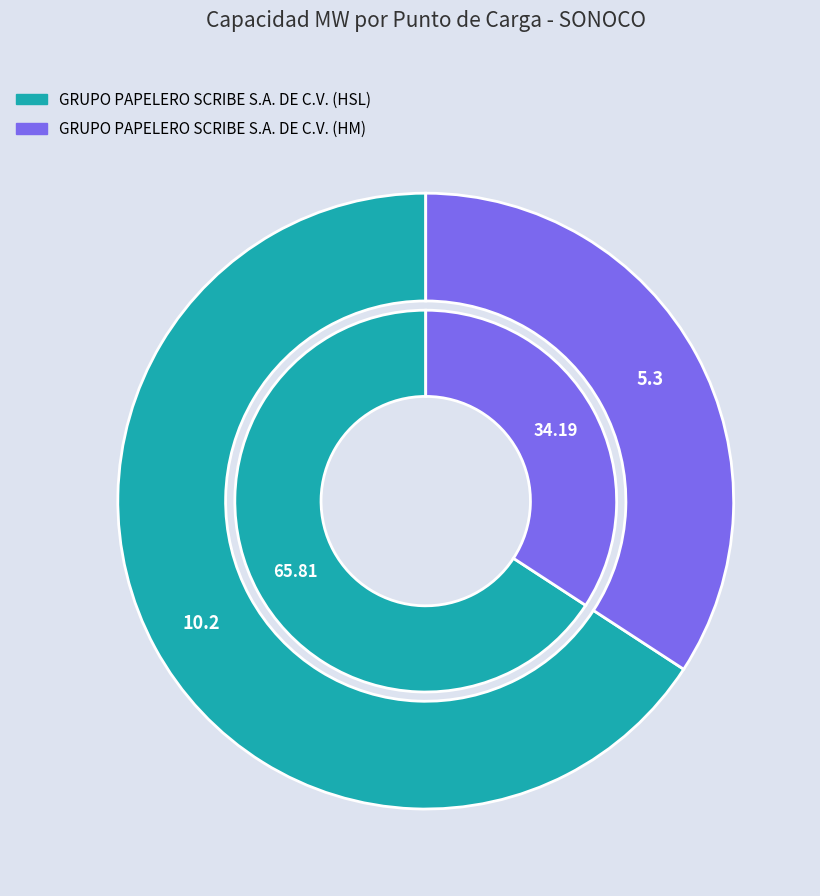

To the nearest percent, what percentage of the pie is GRUPO PAPELERO SCRIBE S.A. DE C.V. (HSL)?

66%